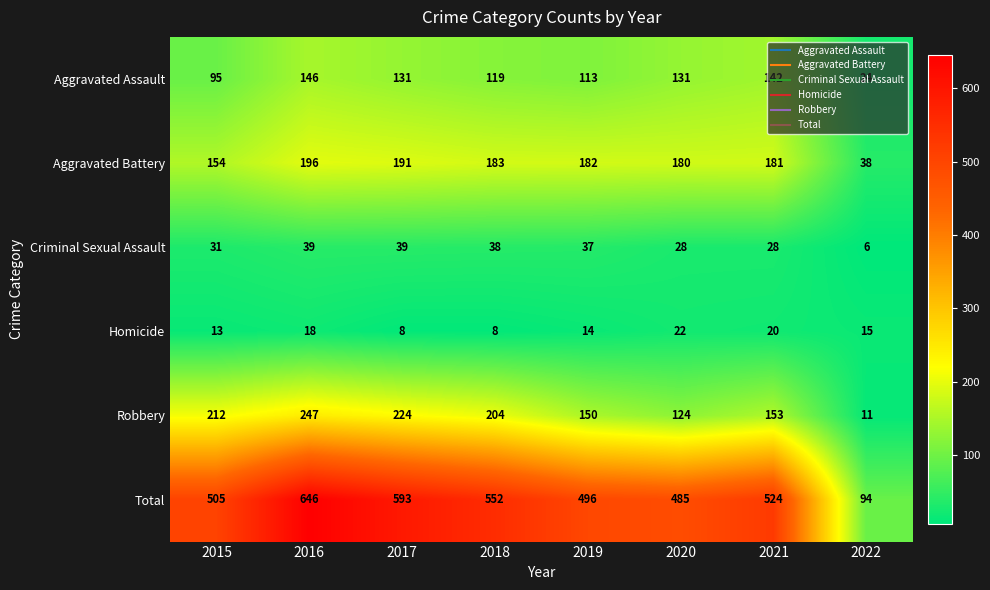

What is the greatest value displayed?

646